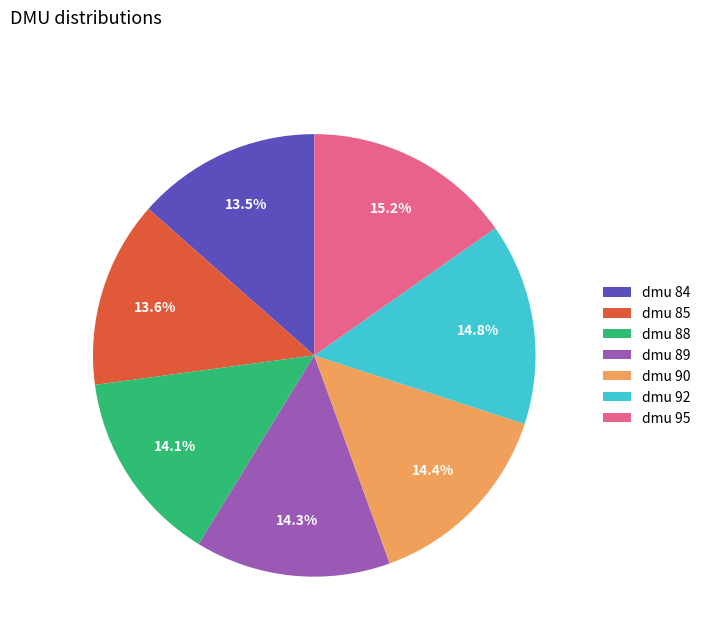

What is the total percentage of dmu 84 and dmu 85?

27.1%